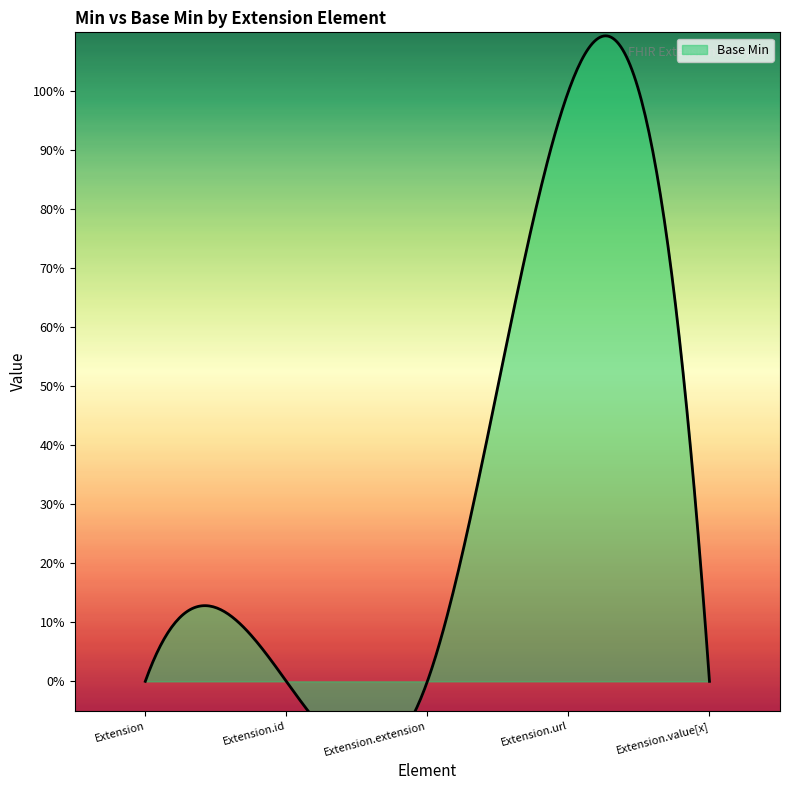

Between Extension and Extension.id, which is larger?

Extension